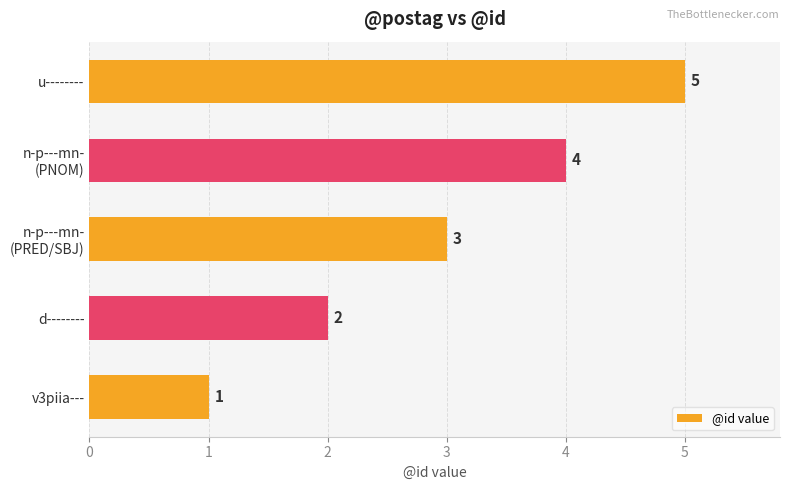

Which has a higher value, v3piia--- or d--------?

d--------